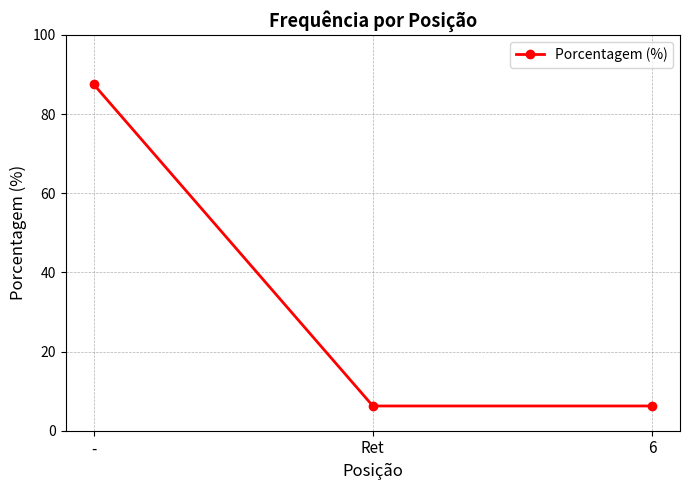

Does the chart display data point markers on the line(s)?

Yes